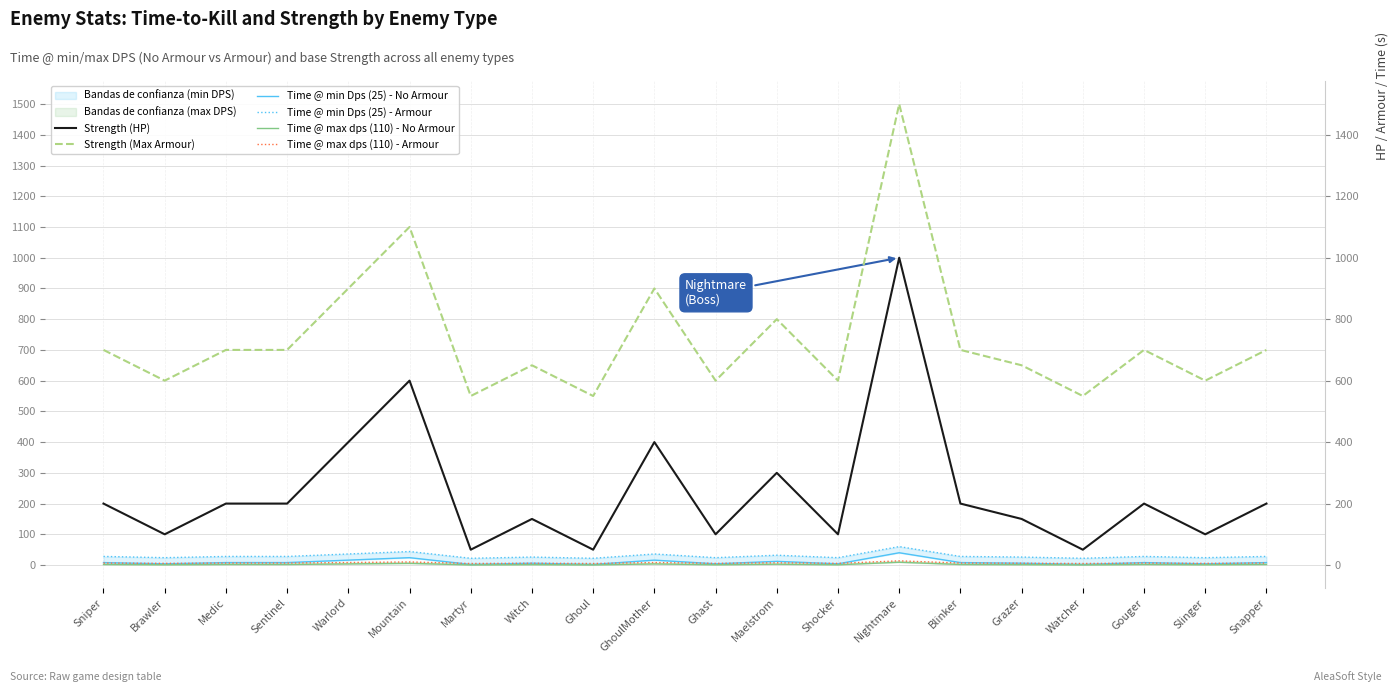

What is the label of the 9th point from the left?

Ghoul